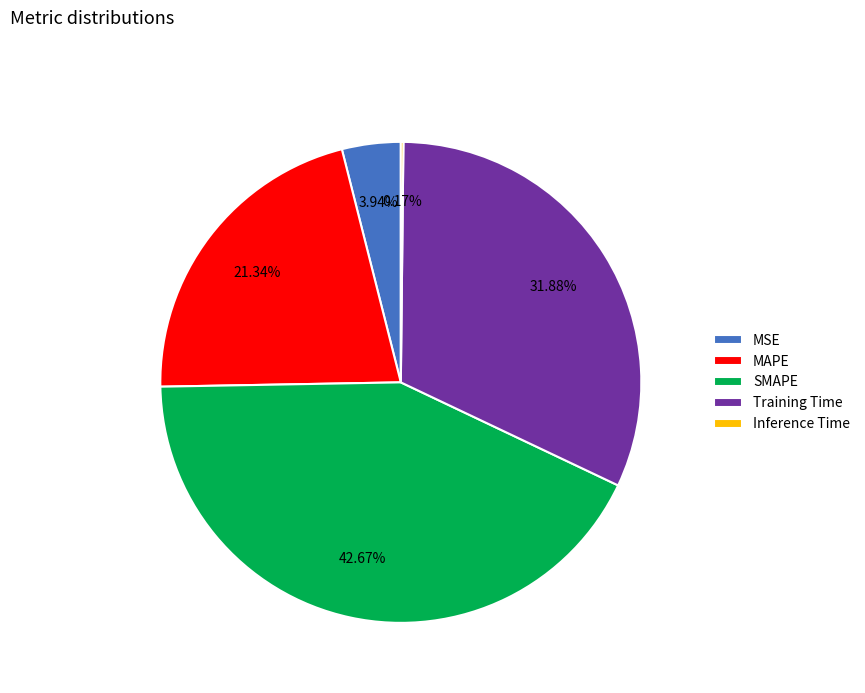

Is there any slice that represents more than half of the pie?

No